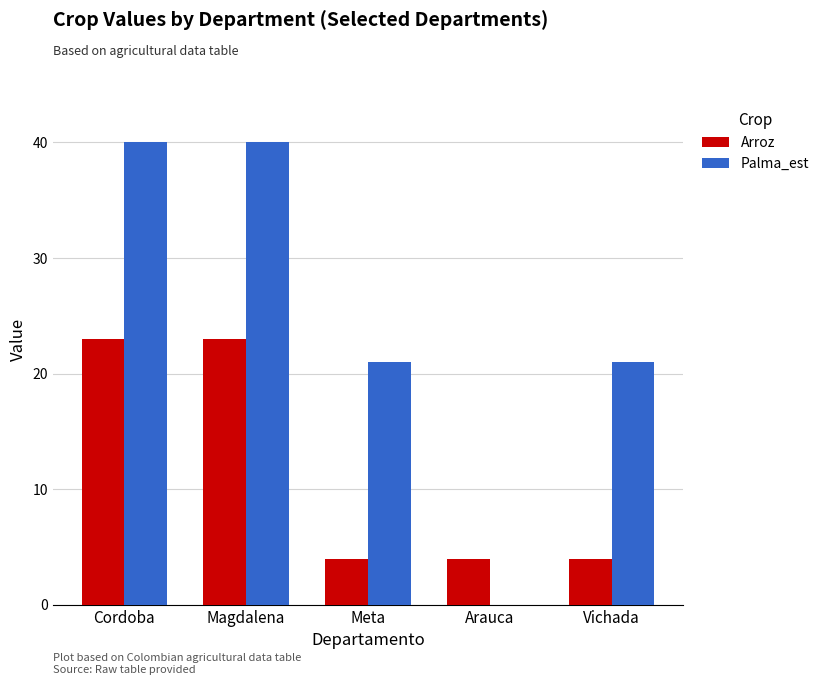

The value of Palma_est at Vichada is 21. True or false?

True